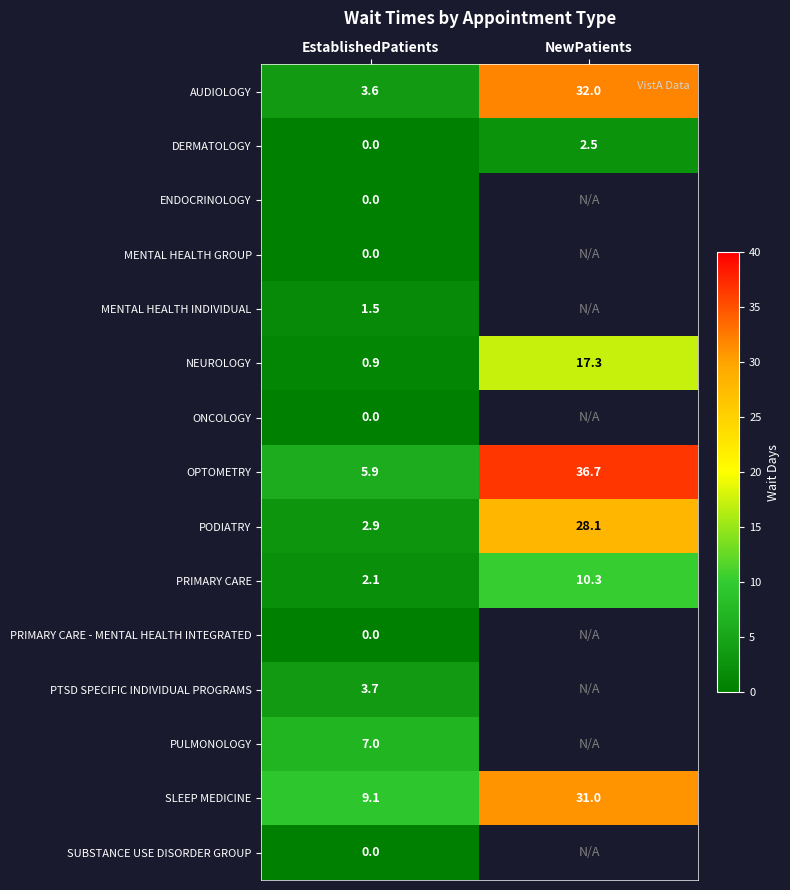

What is the total value across all series at EstablishedPatients?

36.7